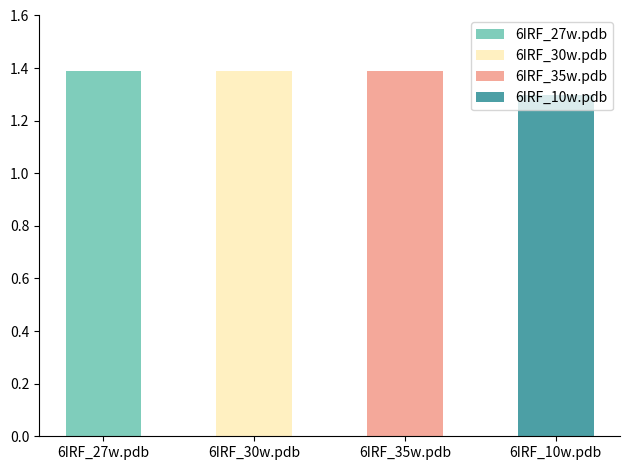

Reading left to right, extract all data points from this chart.

6IRF_27w.pdb=1.4	6IRF_30w.pdb=1.4	6IRF_35w.pdb=1.4	6IRF_10w.pdb=1.3